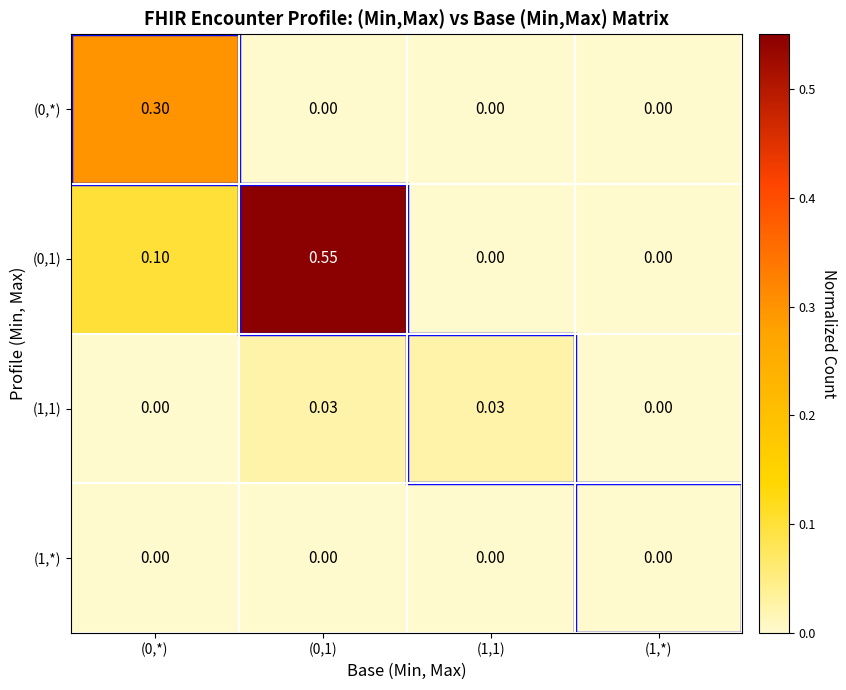

At which category is the sum across all series the highest?

(0,1)